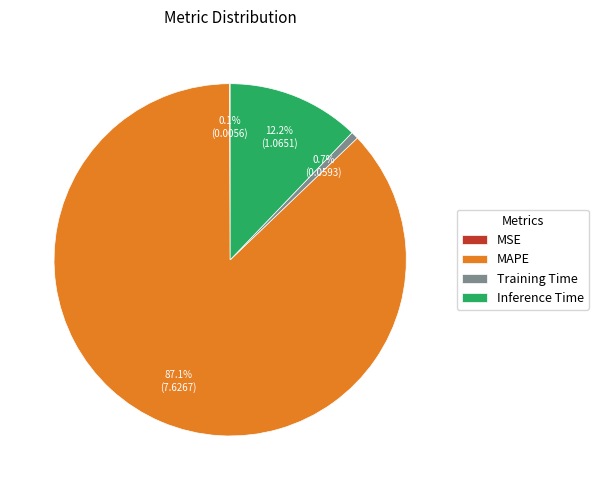

Which has a higher value, Training Time or Inference Time?

Inference Time